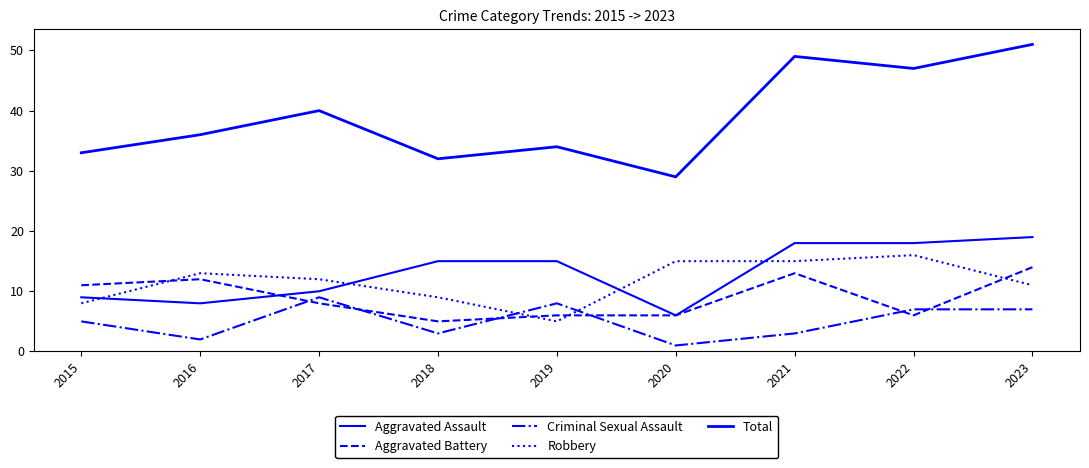

Does the chart display data point markers on the line(s)?

No